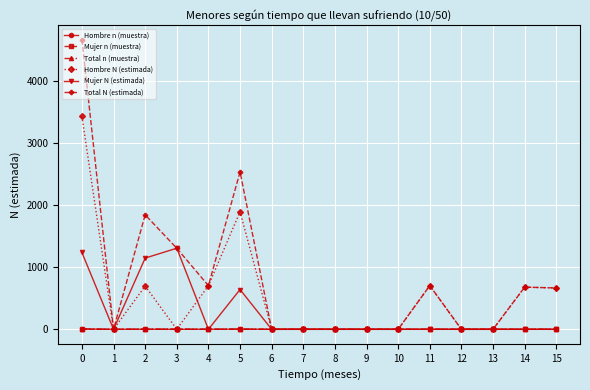

True or false: Hombre N (estimada) has more than 2 interior local peaks.

True